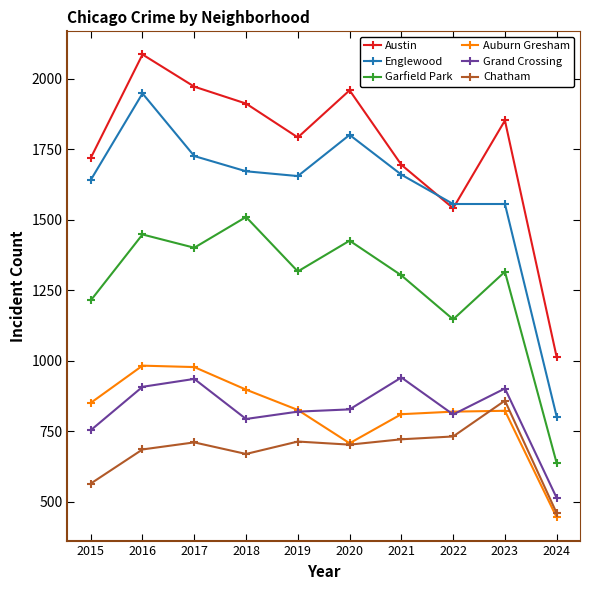

What is the minimum value for Austin?

1013